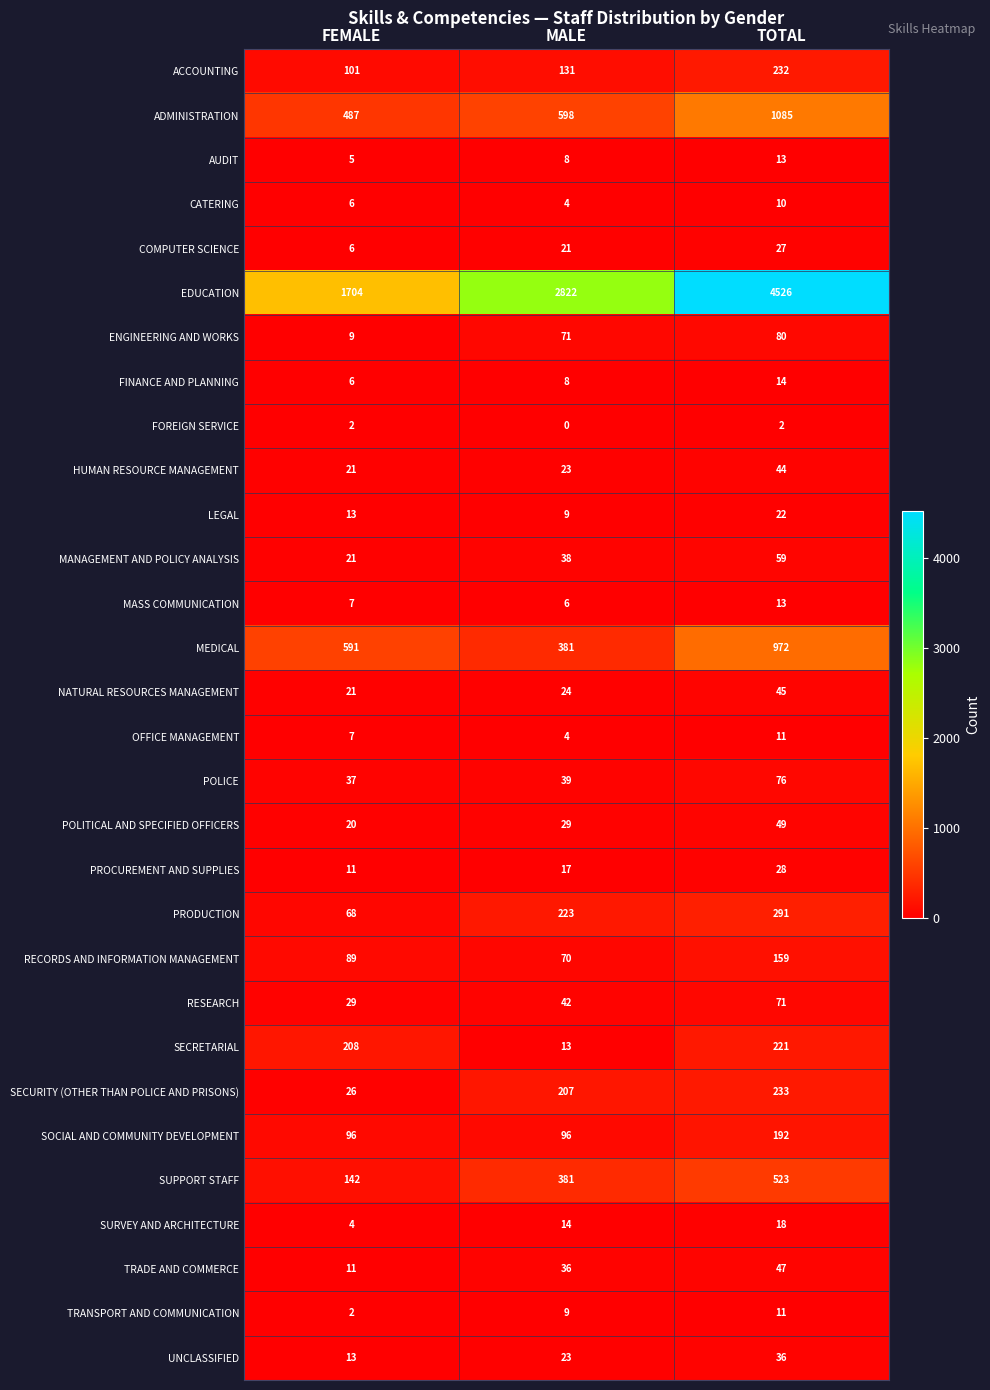

At which category is the sum across all series the highest?

TOTAL